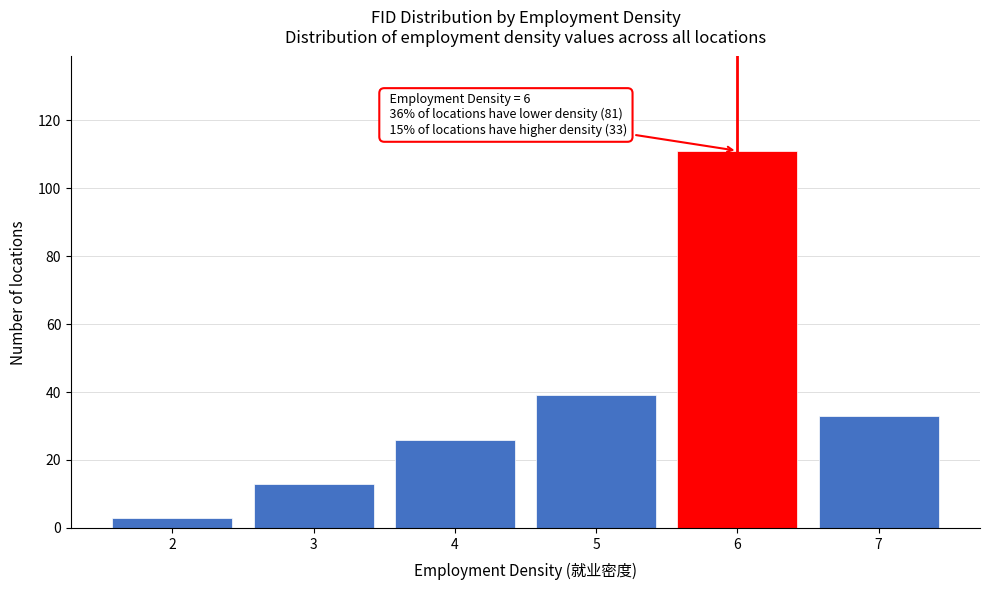

Which range on the x-axis has the tallest bar?

5.5 to 6.5